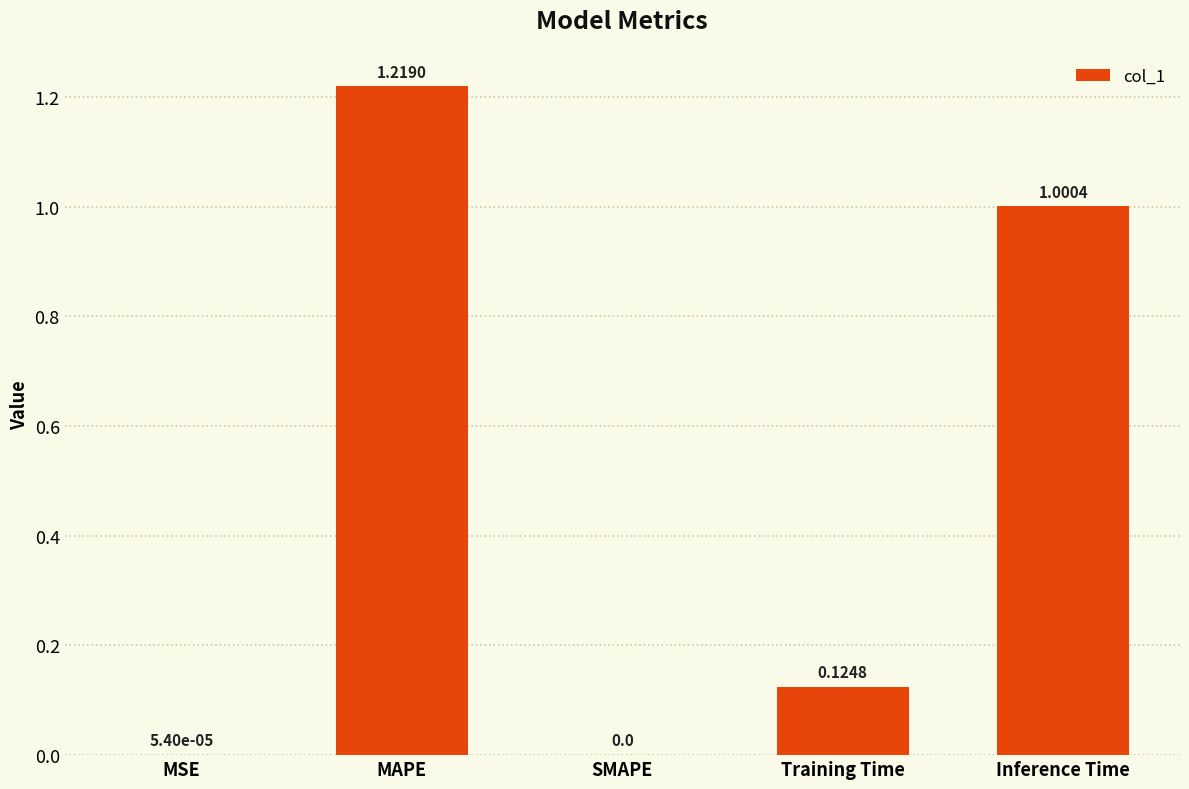

The chart shows a value of 0.0 at MSE. True or false?

True